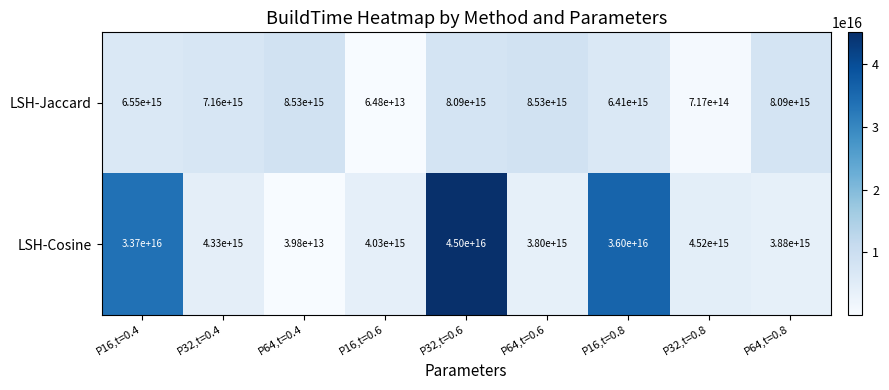

The value of LSH-Cosine at P64,t=0.8 is 2140121024905416. True or false?

False